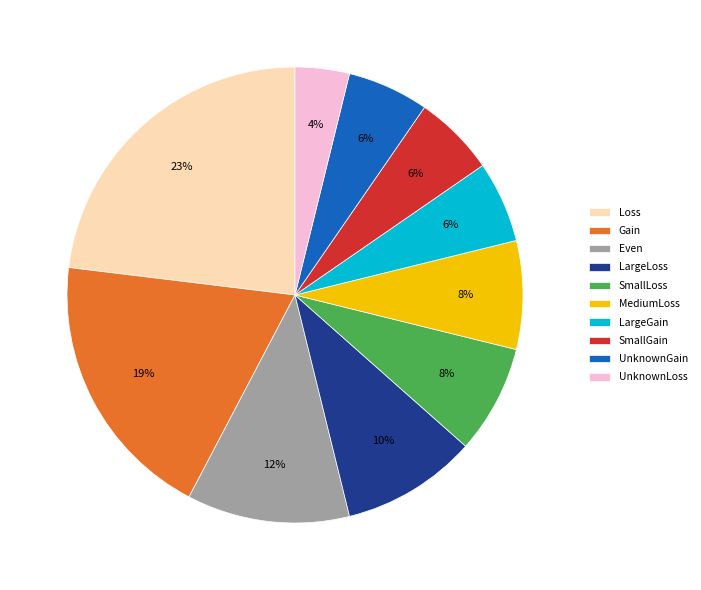

What is the smallest slice in the pie chart?

UnknownLoss